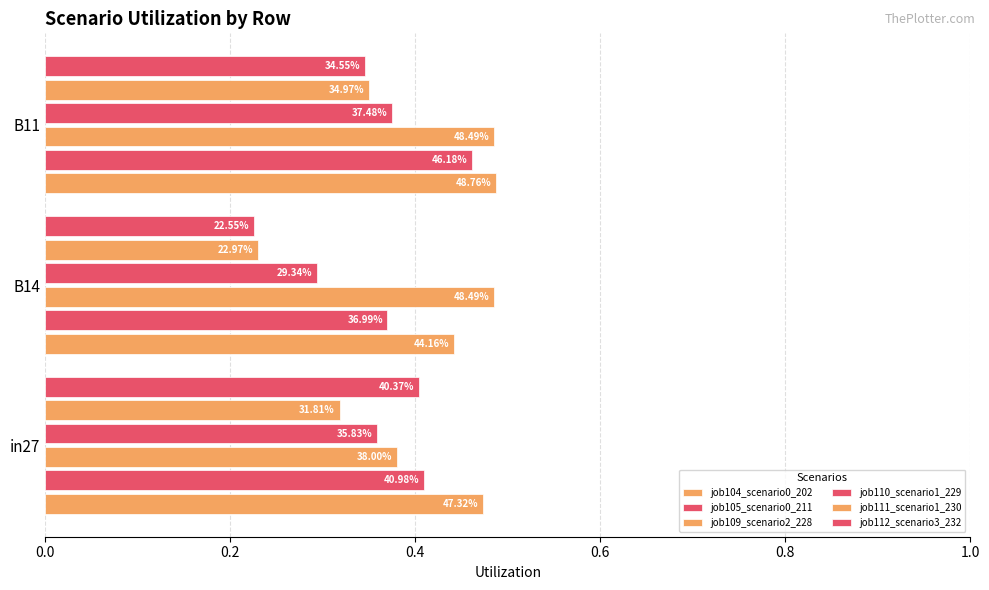

What is the highest value of the job111_scenario1_230 series?

0.3